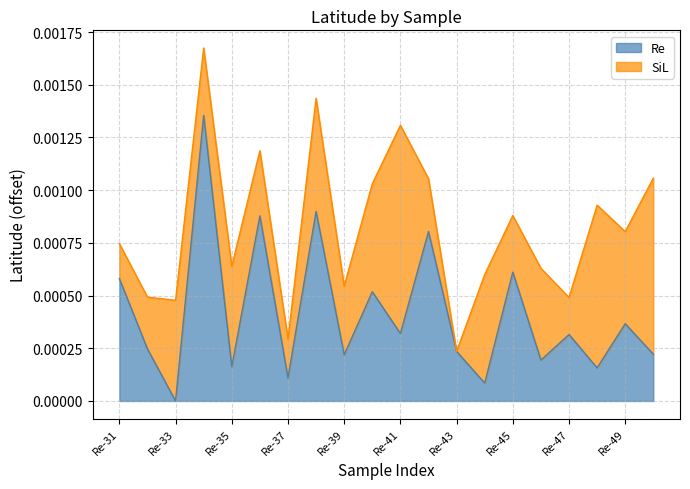

Which has a higher value, Re-41 or Re-40?

Re-40